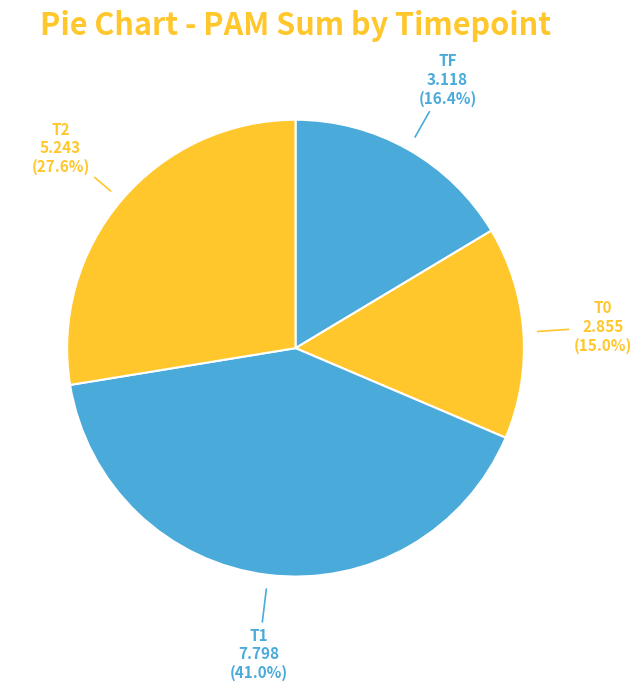

Is the sum of T2 and TF greater than half?

No